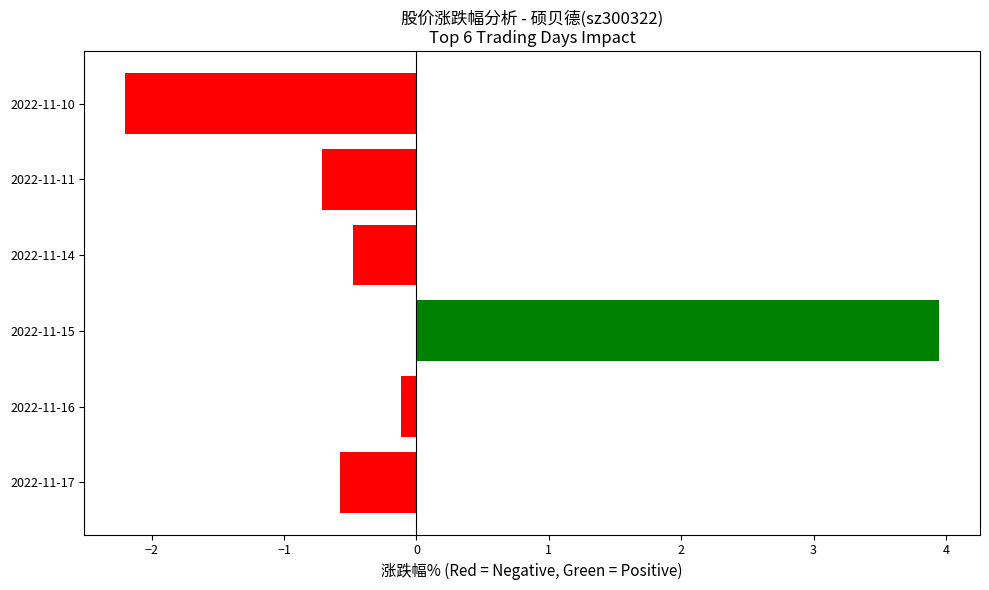

At which label is the value closest to 0?

2022-11-16